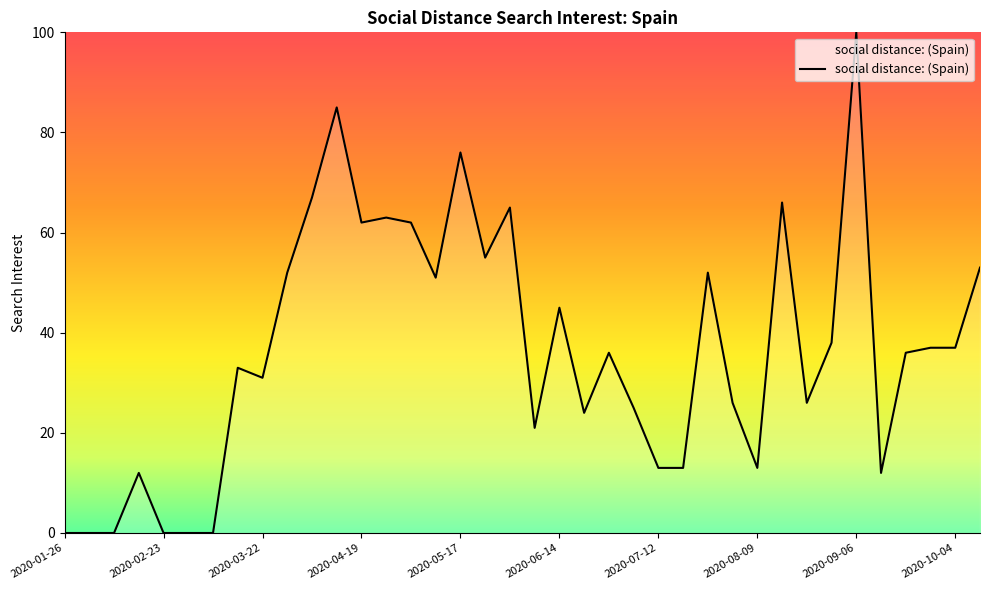

What is the difference between the maximum and minimum values?

100